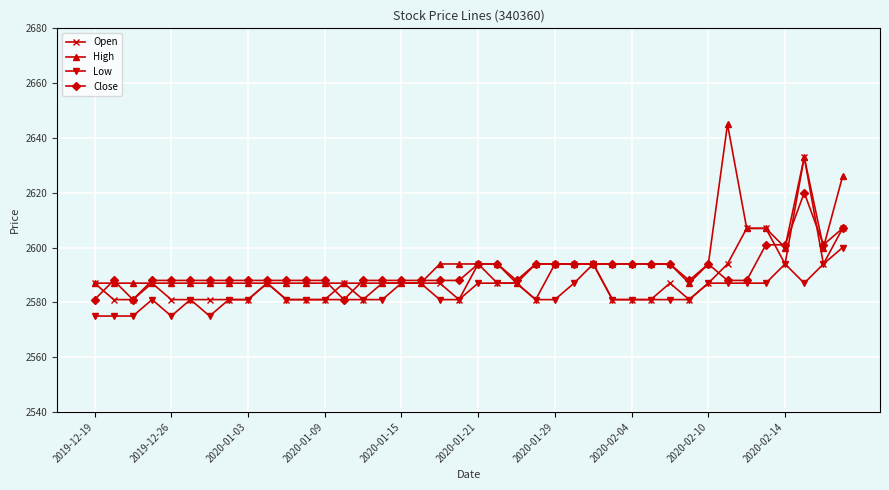

Does the chart display data point markers on the line(s)?

Yes